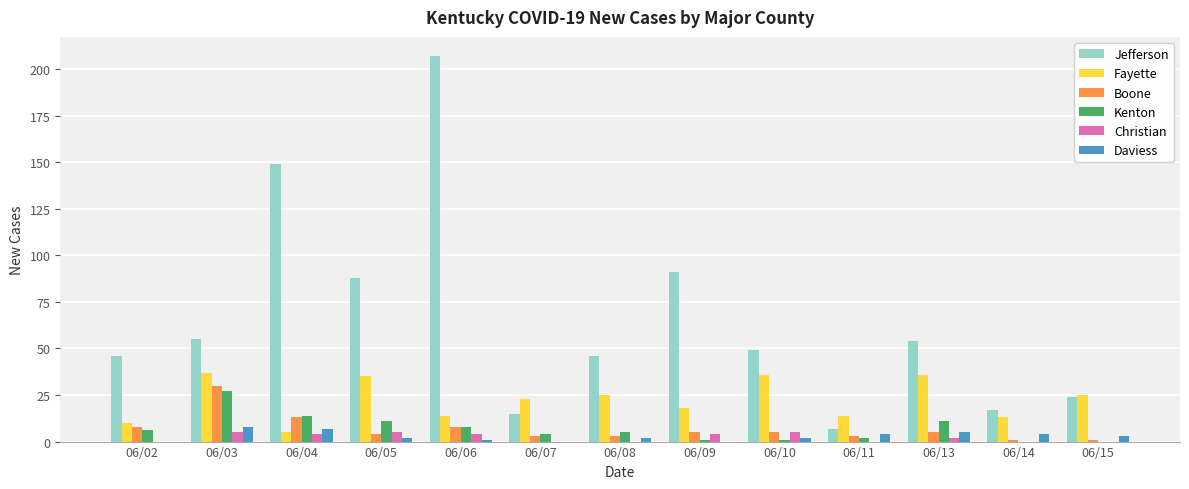

What is the highest value of the Jefferson series?

207